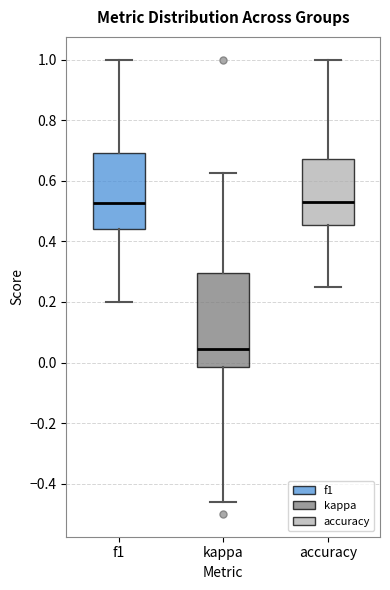

Reading left to right, transcribe this box plot: for each box, give where its median line is, the range the box spans, and where its two whiskers end, as read against the y-axis. The values are not printed on the chart, so give them approximately, as read against the axis.

f1: median 0.52, box 0.44 to 0.70, whiskers 0.20 to 1.00
kappa: median 0.04, box -0.02 to 0.30, whiskers -0.46 to 0.62
accuracy: median 0.54, box 0.46 to 0.68, whiskers 0.26 to 1.00